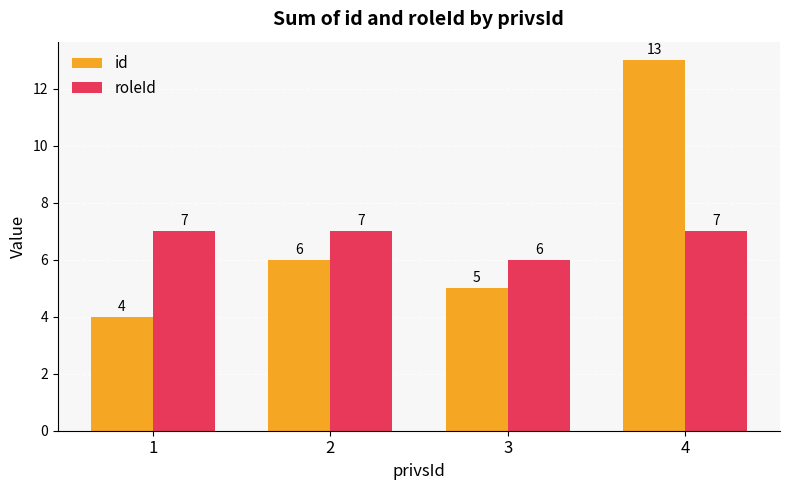

True or false: id has a value of 22 at 4.

False